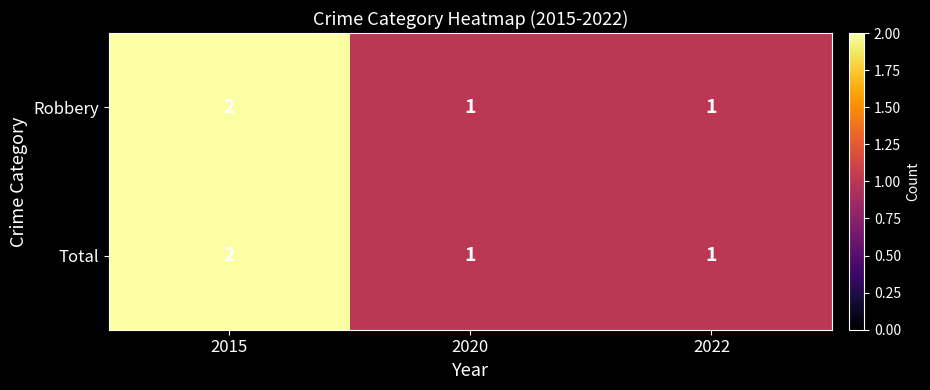

Is it true that Robbery equals 4 at 2015?

False